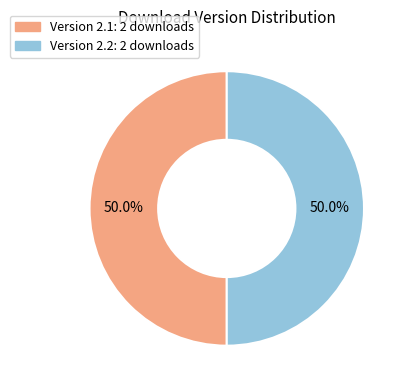

Combined, do Version 2.1: 2 downloads and Version 2.2: 2 downloads account for over 50%?

Yes